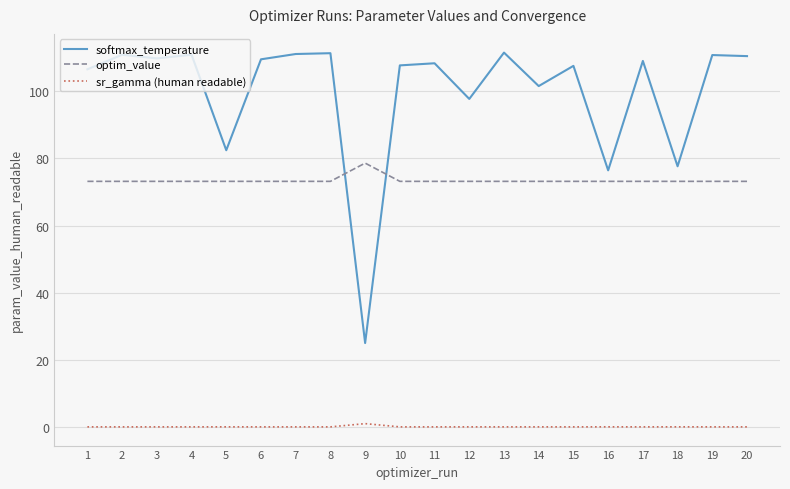

Where is the first local maximum for softmax_temperature?

2